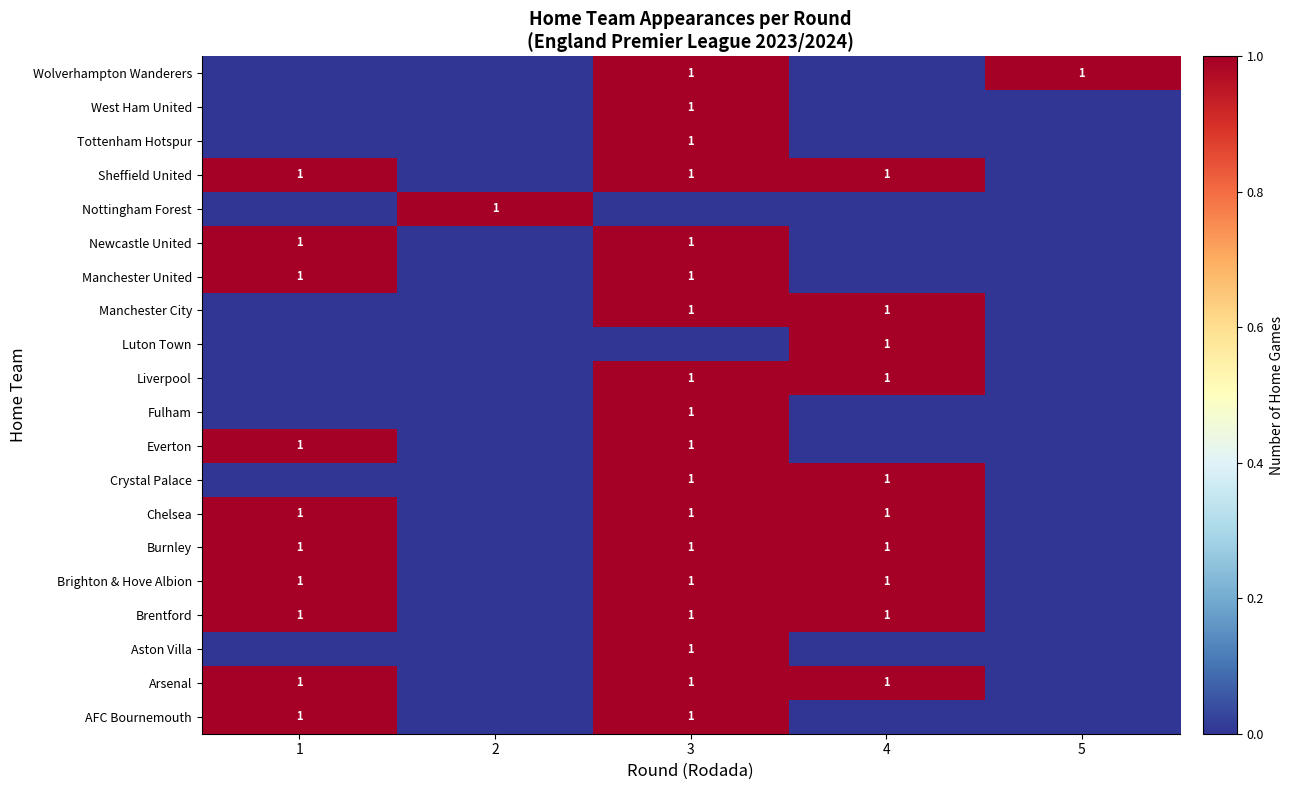

Reading right to left, transcribe all the data shown in this chart.

row_0: 0	0	1	0	1
row_1: 0	1	1	0	1
row_2: 0	0	1	0	0
row_3: 0	1	1	0	1
row_4: 0	1	1	0	1
row_5: 0	1	1	0	1
row_6: 0	1	1	0	1
row_7: 0	1	1	0	0
row_8: 0	0	1	0	1
row_9: 0	0	1	0	0
row_10: 0	1	1	0	0
row_11: 0	1	0	0	0
row_12: 0	1	1	0	0
row_13: 0	0	1	0	1
row_14: 0	0	1	0	1
row_15: 0	0	0	1	0
row_16: 0	1	1	0	1
row_17: 0	0	1	0	0
row_18: 0	0	1	0	0
row_19: 1	0	1	0	0